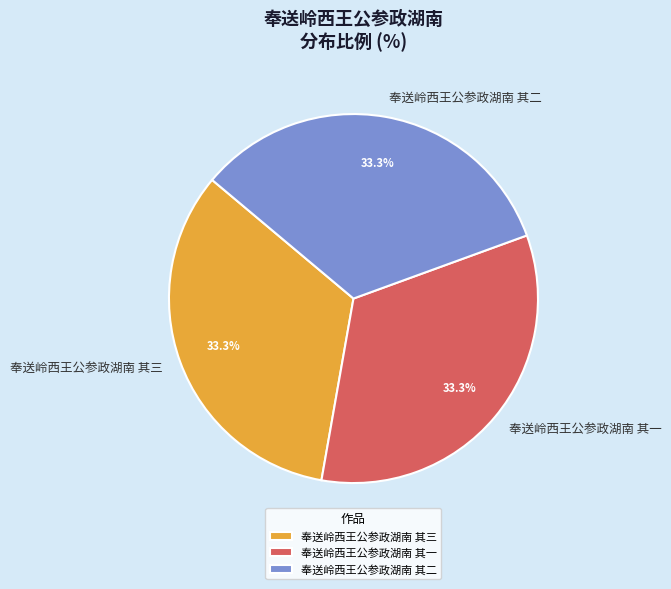

Does 奉送岭西王公参政湖南 其二 represent more than half of the total?

No